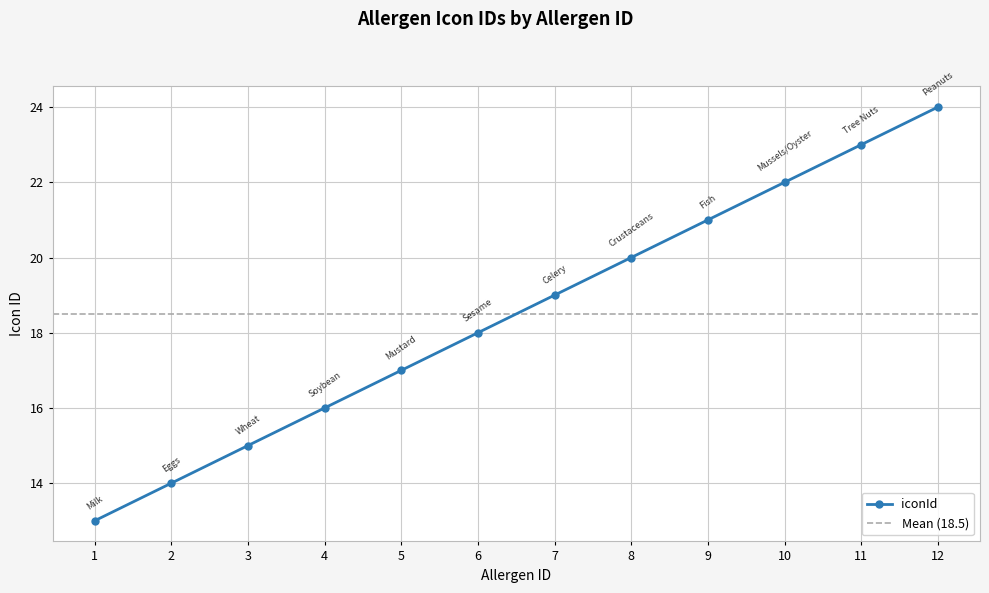

What is the minimum value shown in the chart?

13